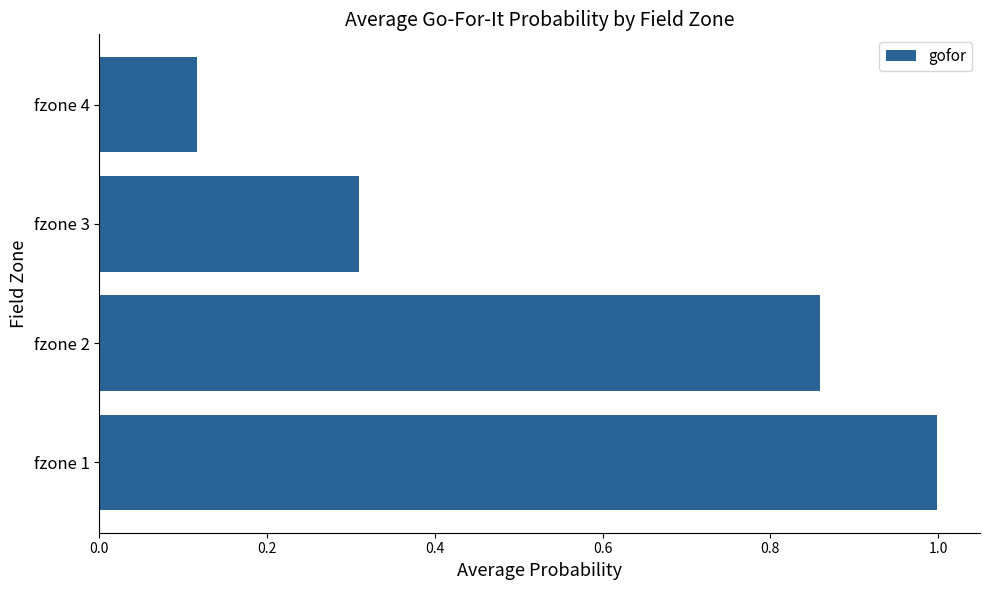

Where is the data nearest to the value 0?

fzone 4